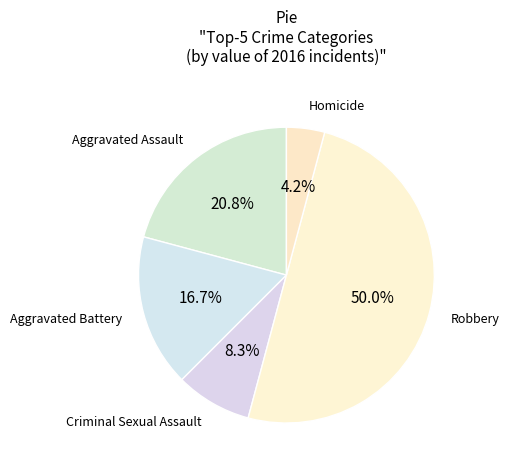

The Homicide slice represents 11% of the pie. True or false?

False